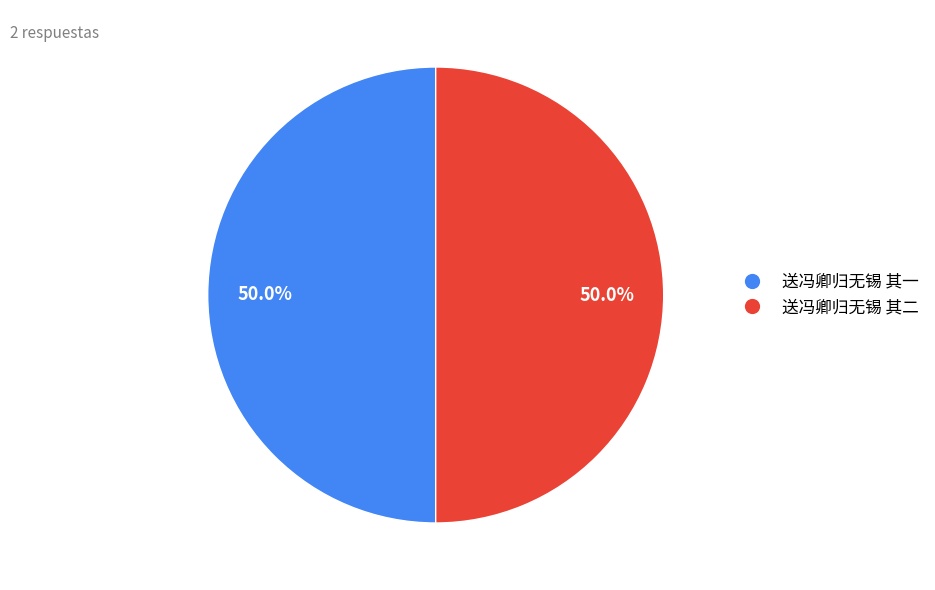

What is the ratio of the value at 送冯卿归无锡 其一 to the value at 送冯卿归无锡 其二?

1.0